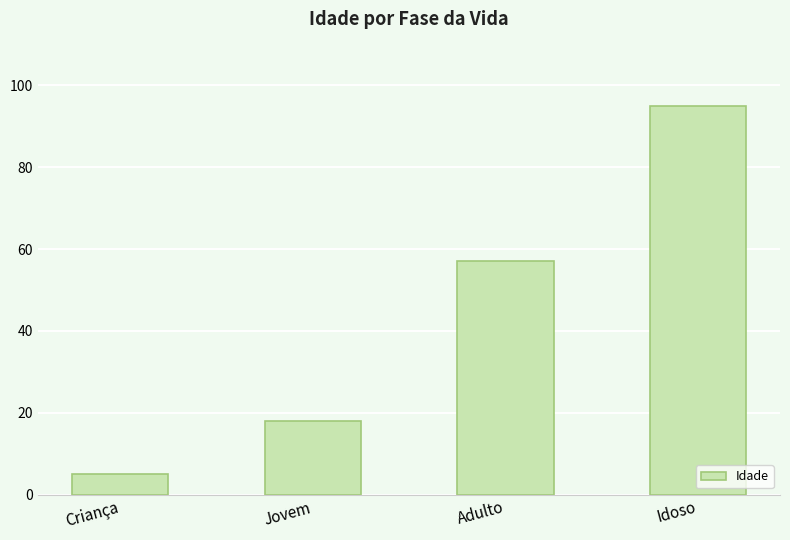

List the labels in order of value, largest first.

Idoso, Adulto, Jovem, Criança